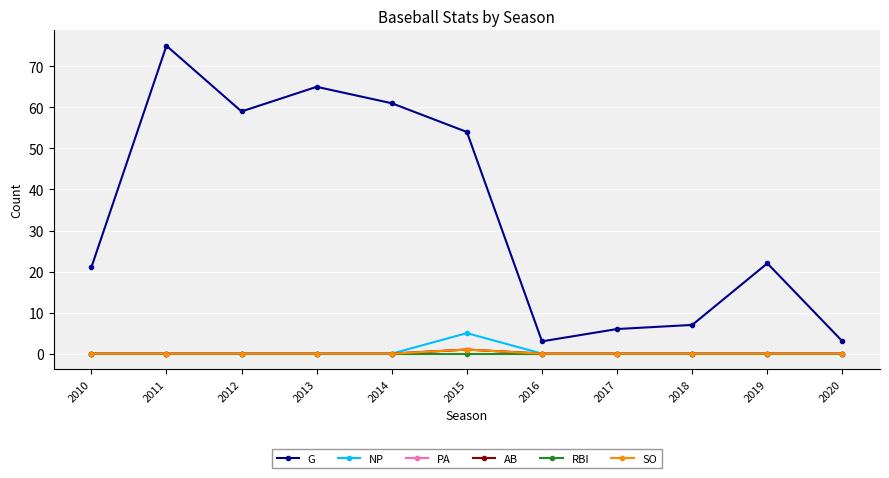

What is the difference between the maximum and minimum values in the AB series?

1